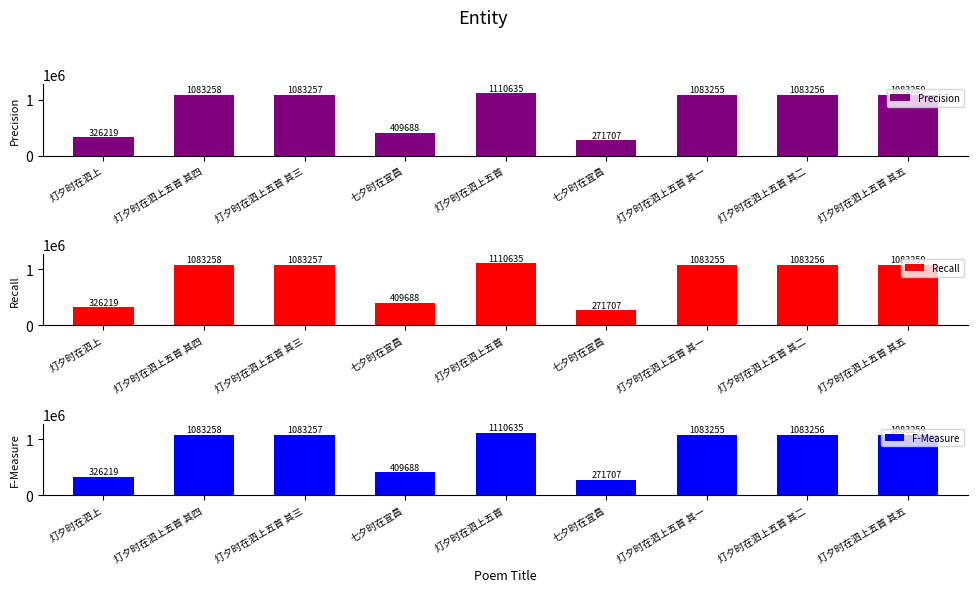

How many groups of bars are there?

9